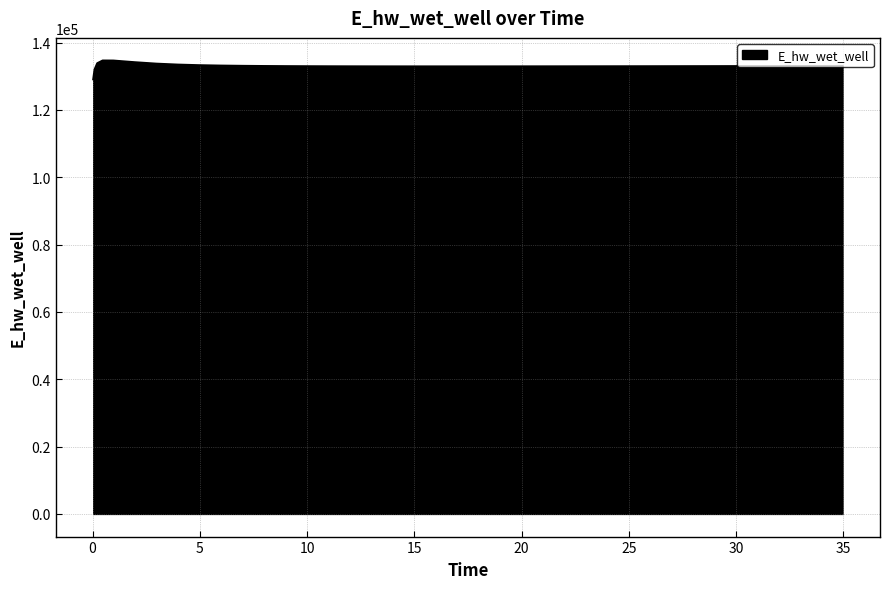

What is the difference between the maximum and minimum values?

5565.1